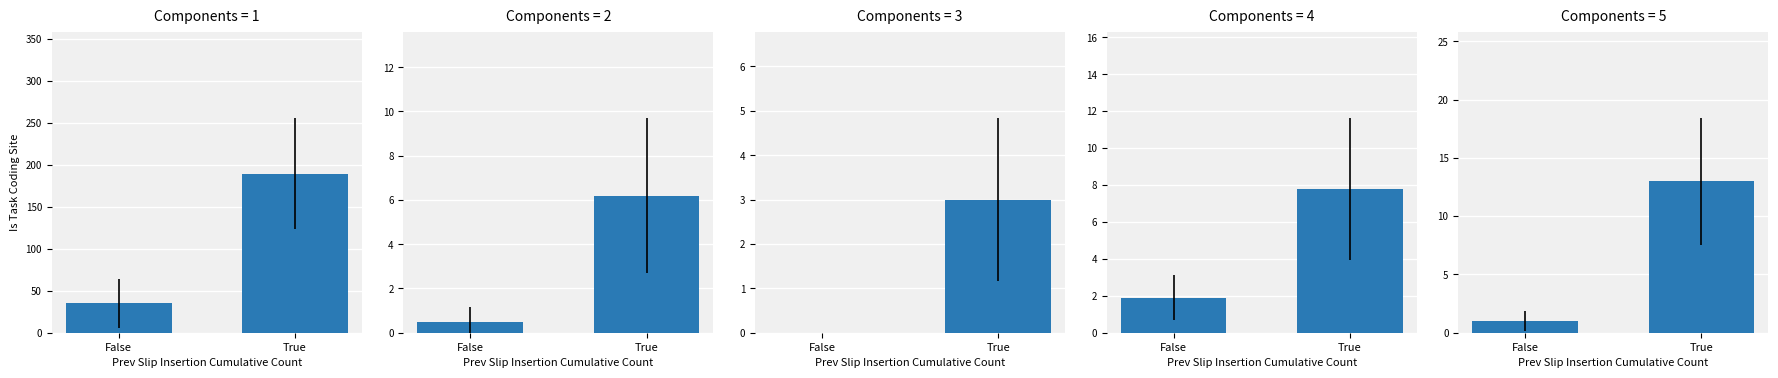

Reading right to left, list all the values displayed in this chart.

CH: 189.7	35.0
GR: 6.2	0.5
JU: 3.0	0.0
BL: 7.8	1.9
VS: 13.0	1.0